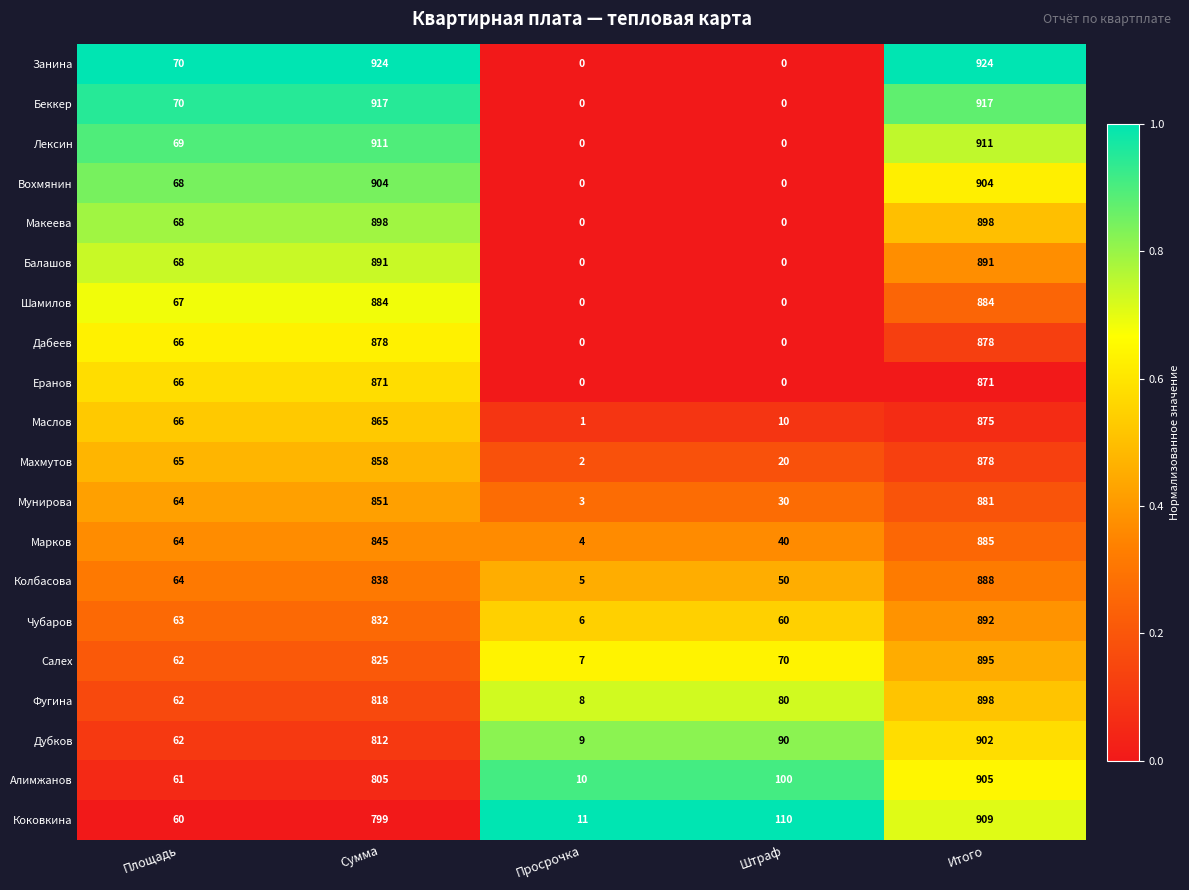

Between Сумма and Просрочка, which series saw the biggest shift?

Занина